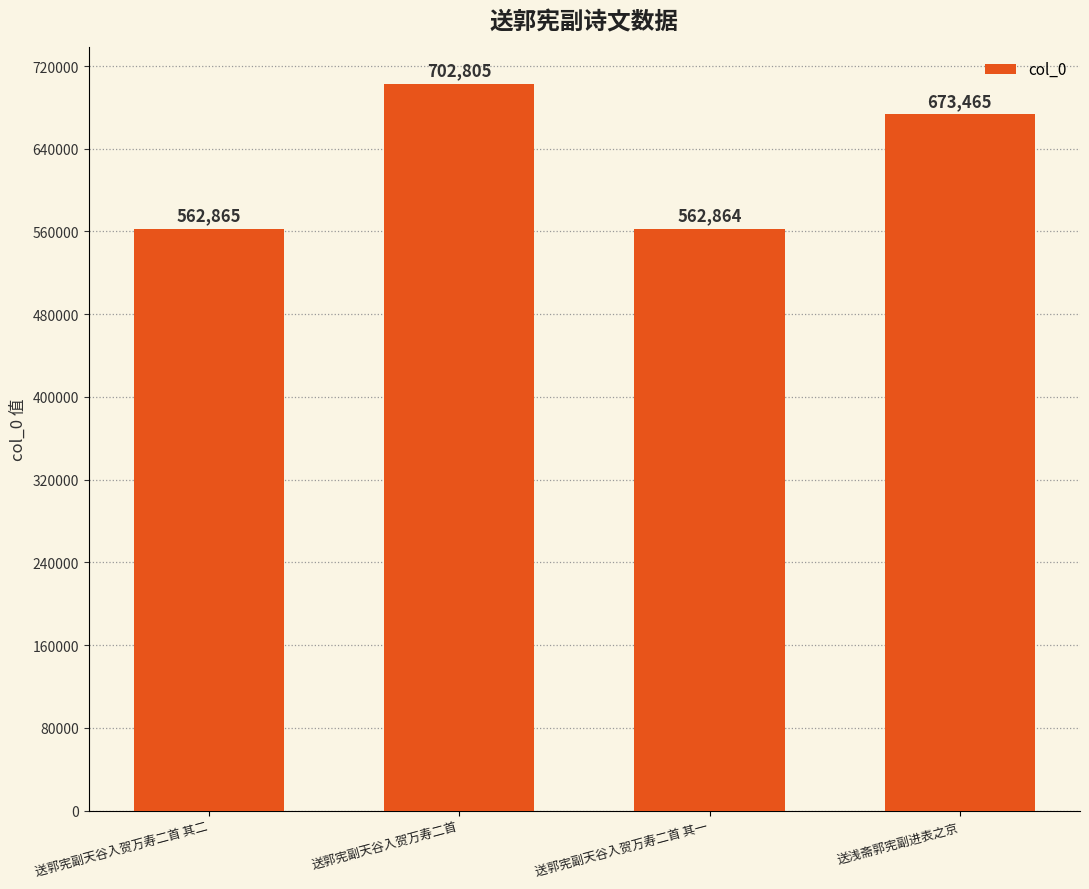

The chart shows a value of 963012 at 送浅斋郭宪副进表之京. True or false?

False